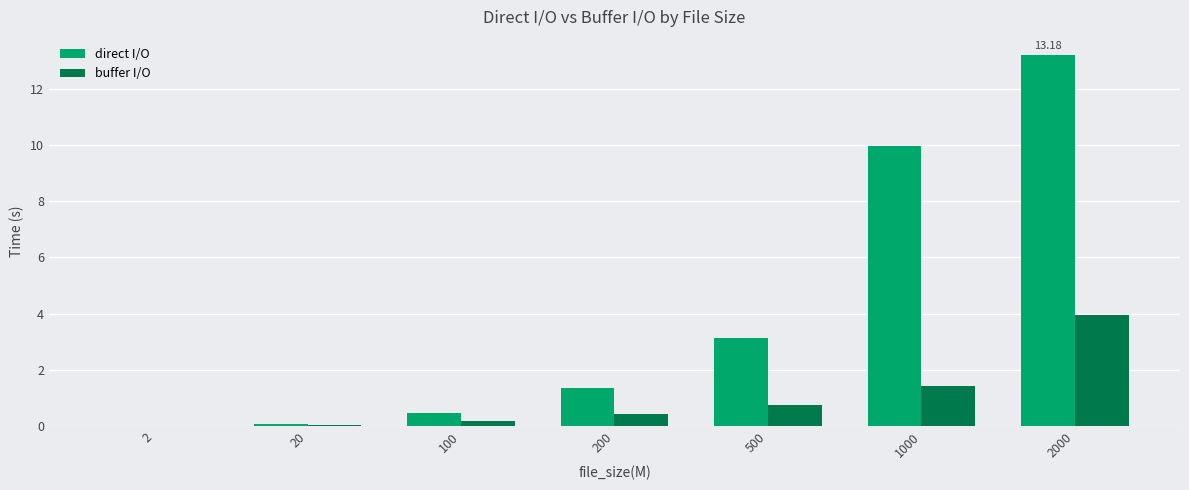

At which label does direct I/O first exceed 1?

200